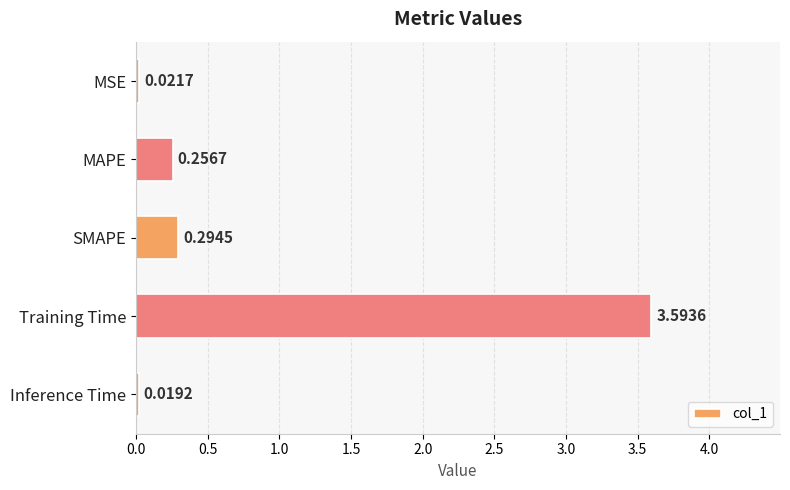

Which category has the lowest value across all series?

Inference Time